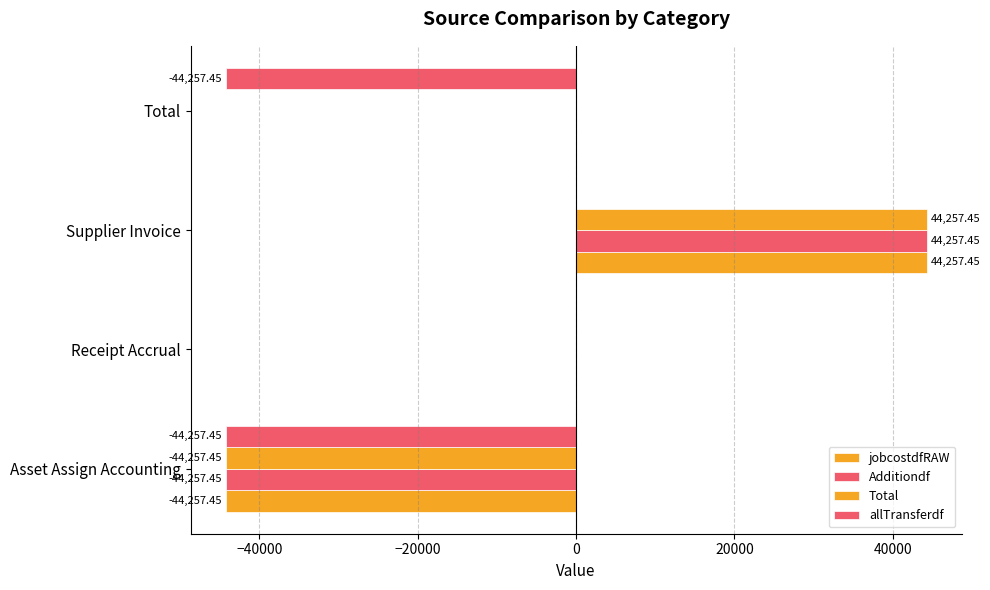

How many series are shown in this chart?

4